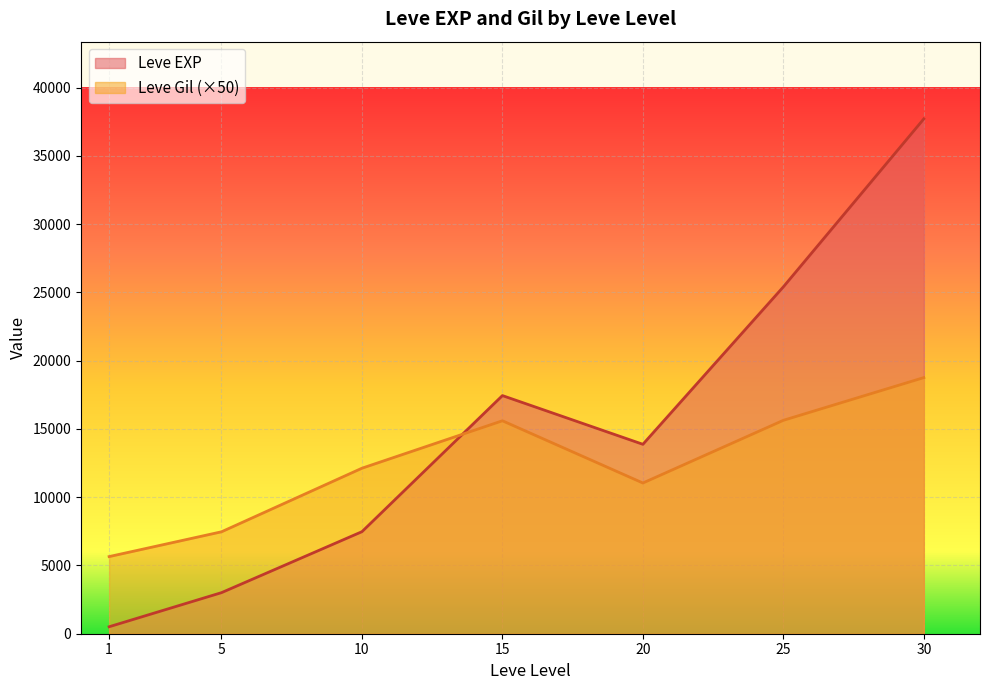

List the series in order of their peak value, lowest first.

Leve Gil, Leve EXP